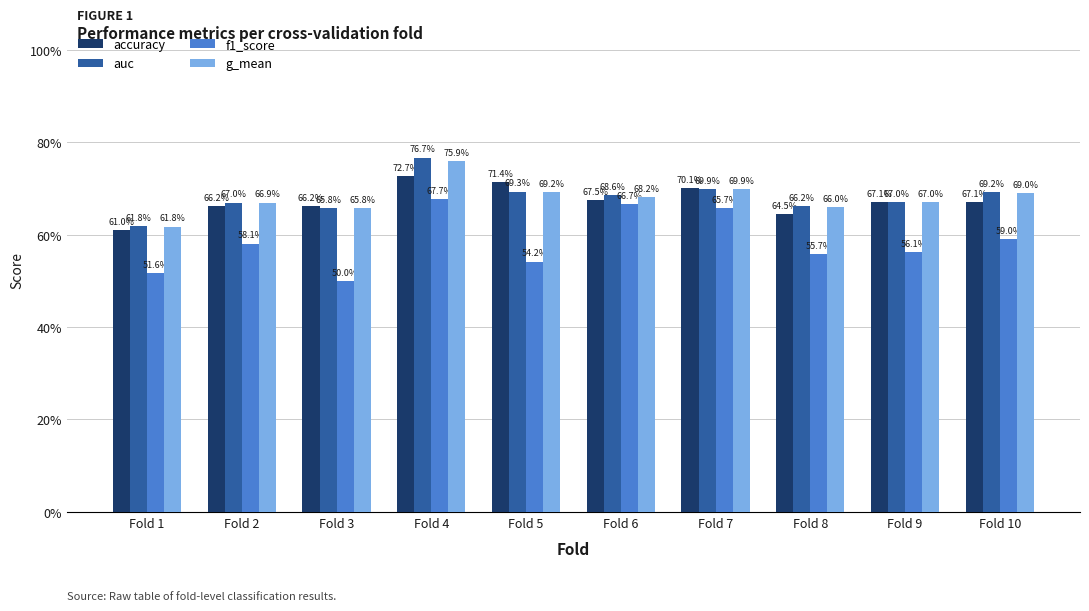

What is the average value of the accuracy series?

0.7